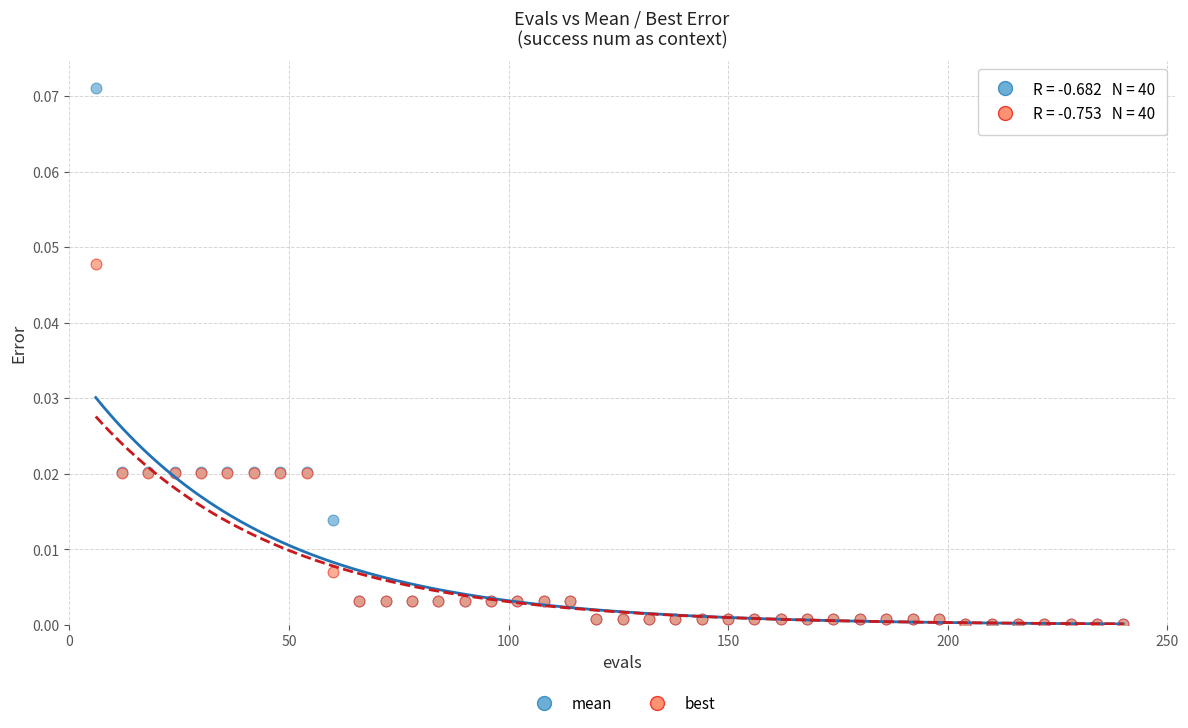

What are all the series names shown in the legend?

mean, best